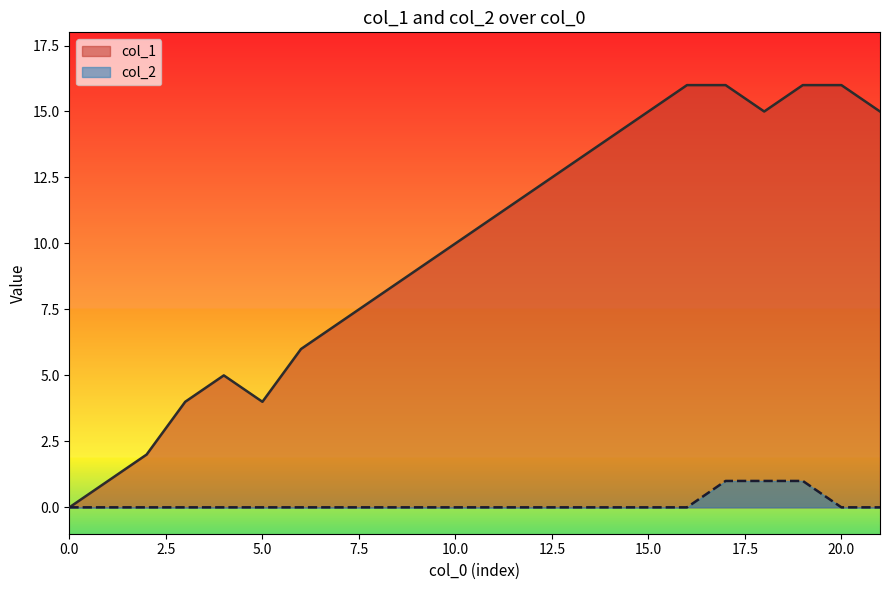

At 17, list the series in order from largest to smallest.

col_1, col_2